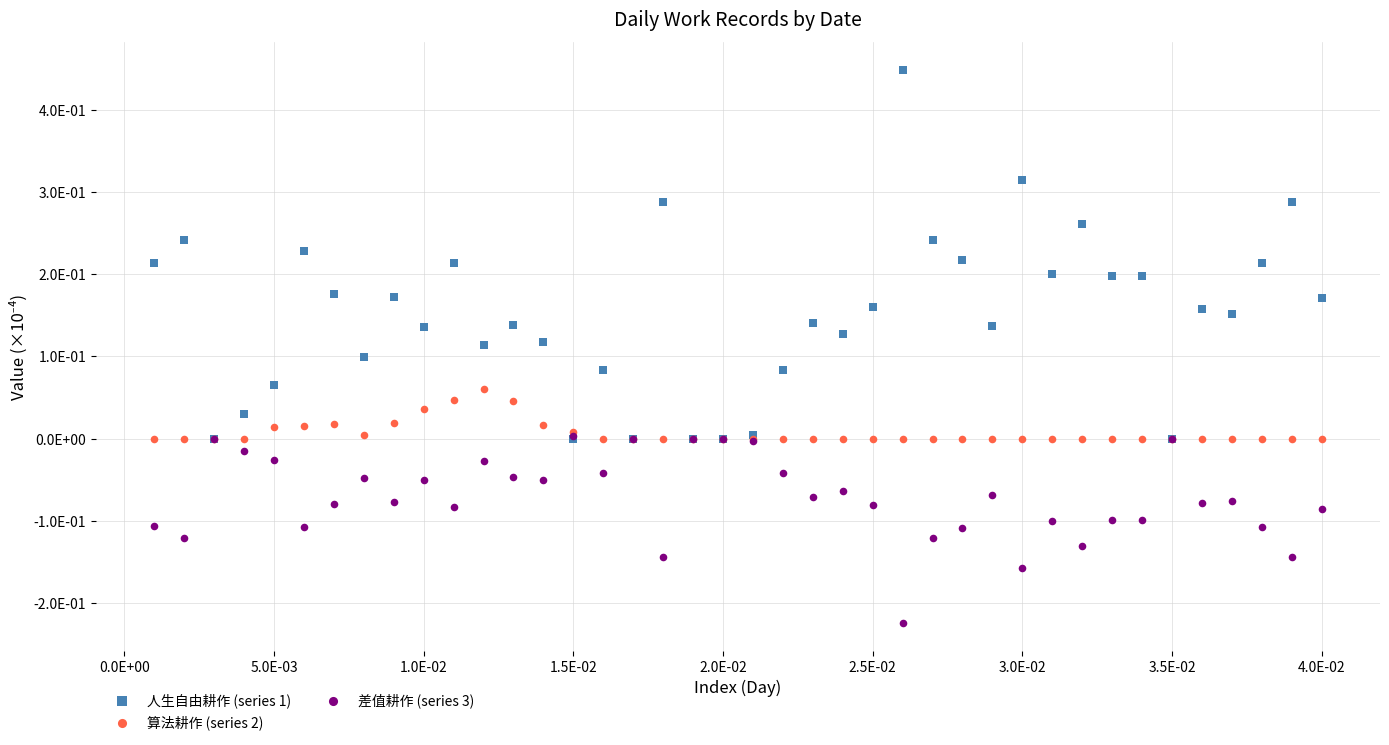

Which series has the widest spread of Y values?

人生自由耕作 (series 1)